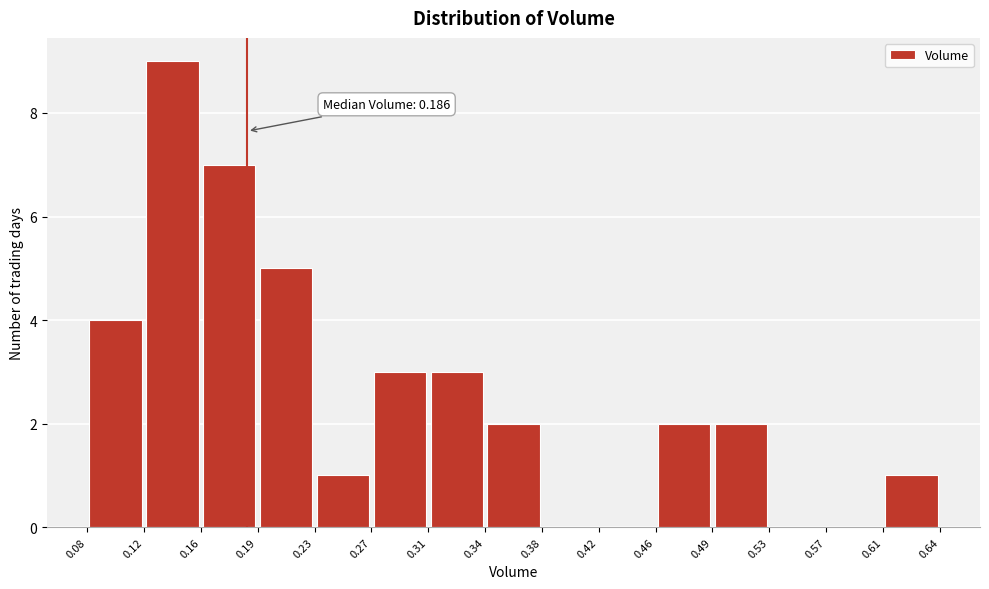

Over which range of the x-axis is the bar tallest?

0.12 to 0.16